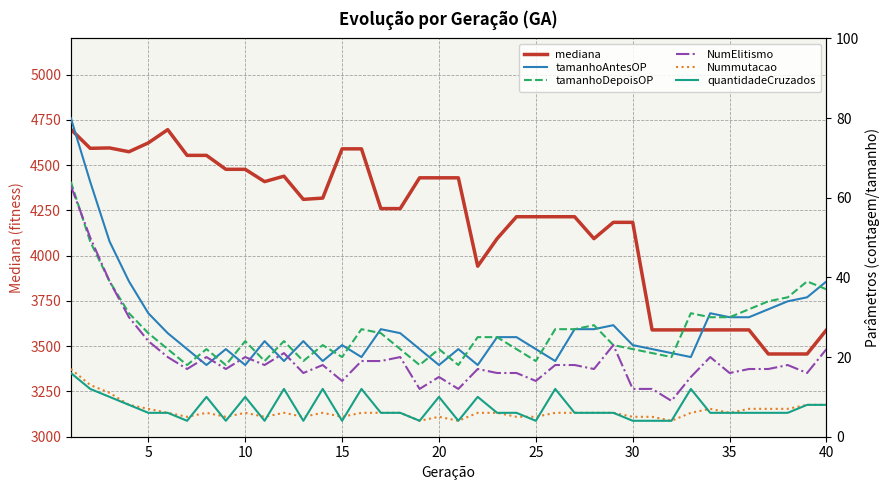

What is the highest value of the mediana series?

4698